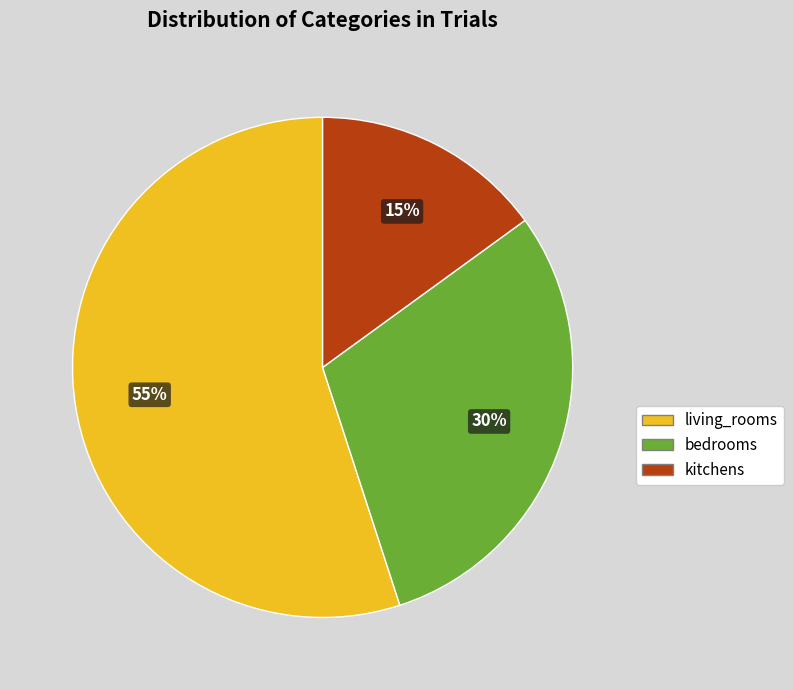

To the nearest percent, what is the combined percentage of bedrooms and living_rooms?

85%